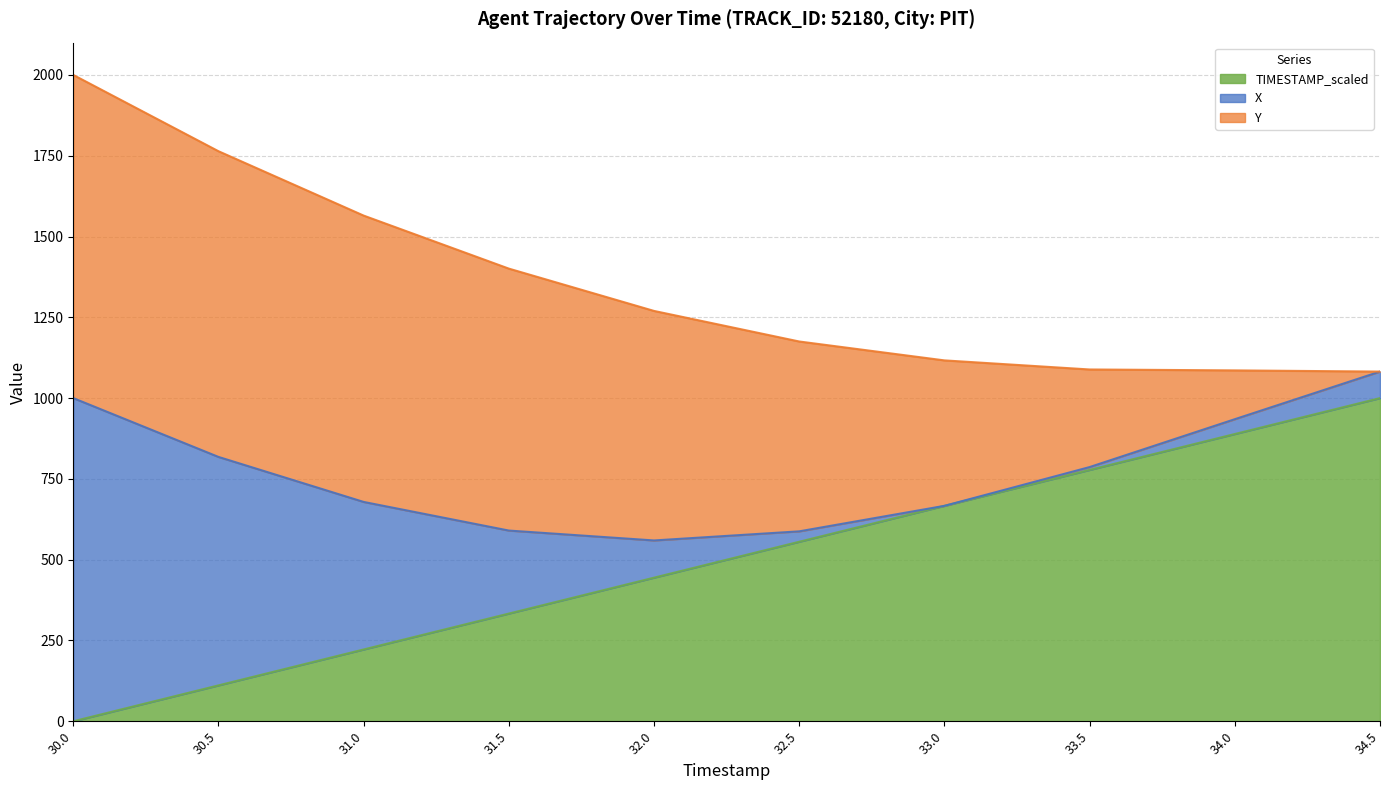

The value of TIMESTAMP_scaled at 32.0 is 275.5. True or false?

False